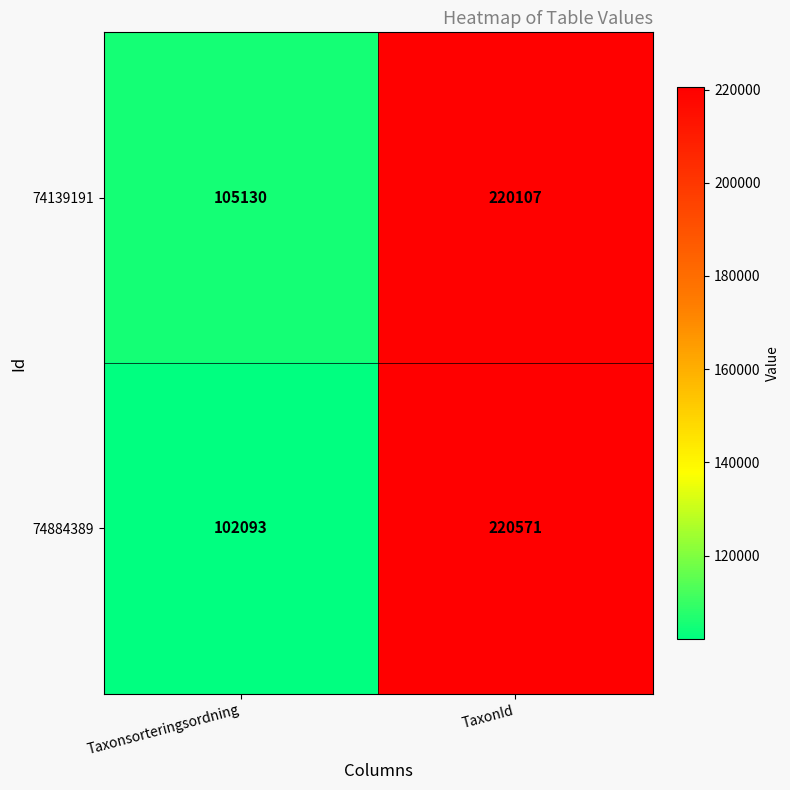

What value does the 74139191 series have at Taxonsorteringsordning, to the nearest 50?

105150